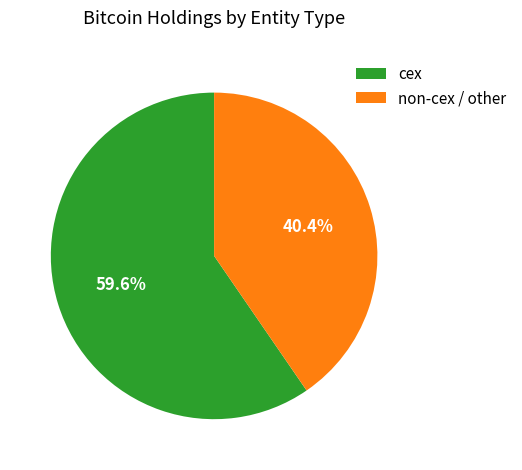

Rank the categories by value from highest to lowest.

cex, non-cex / other